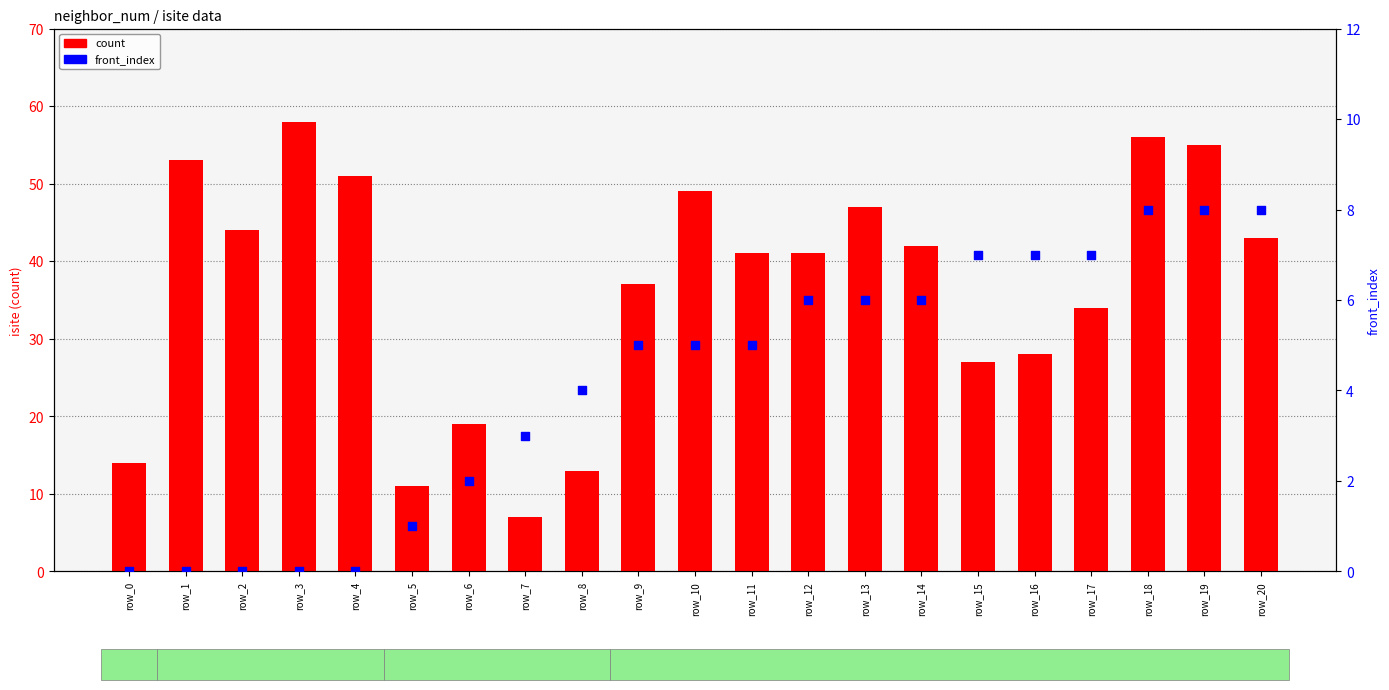

Is the value of count at row_14 greater than the value of front_index at row_7?

Yes